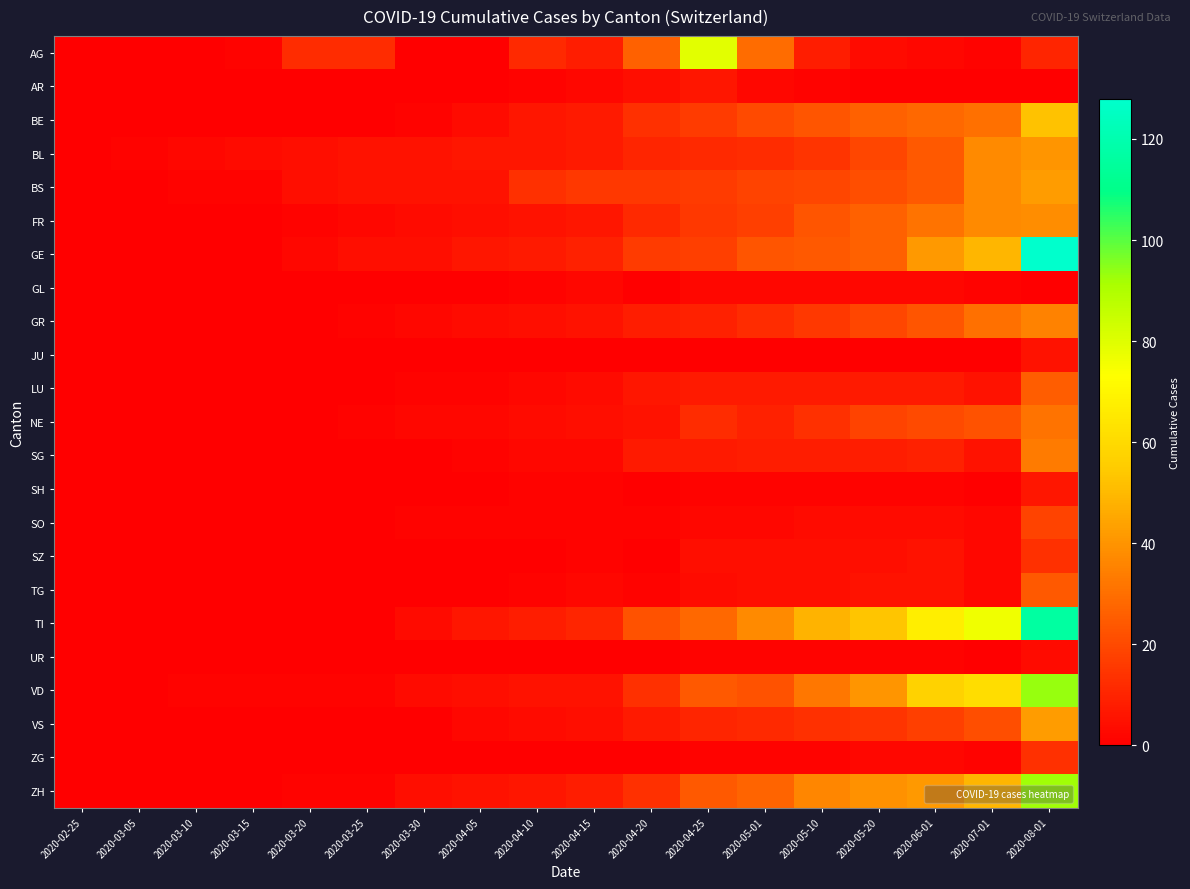

Reading right to left, list all the values displayed in this chart.

AG: 2020-08-01=10	2020-07-01=1	2020-06-01=2	2020-05-20=3	2020-05-10=8	2020-05-01=29	2020-04-25=79	2020-04-20=26	2020-04-15=8	2020-04-10=11	2020-04-05=0	2020-03-30=0	2020-03-25=12	2020-03-20=12	2020-03-15=1	2020-03-10=0	2020-03-05=0	2020-02-25=0
AR: 2020-08-01=0	2020-07-01=0	2020-06-01=0	2020-05-20=0	2020-05-10=1	2020-05-01=2	2020-04-25=6	2020-04-20=4	2020-04-15=2	2020-04-10=1	2020-04-05=0	2020-03-30=0	2020-03-25=0	2020-03-20=0	2020-03-15=0	2020-03-10=0	2020-03-05=0	2020-02-25=0
BE: 2020-08-01=52	2020-07-01=30	2020-06-01=28	2020-05-20=26	2020-05-10=23	2020-05-01=20	2020-04-25=16	2020-04-20=13	2020-04-15=7	2020-04-10=6	2020-04-05=3	2020-03-30=1	2020-03-25=0	2020-03-20=0	2020-03-15=0	2020-03-10=0	2020-03-05=0	2020-02-25=0
BL: 2020-08-01=40	2020-07-01=37	2020-06-01=24	2020-05-20=19	2020-05-10=14	2020-05-01=12	2020-04-25=11	2020-04-20=10	2020-04-15=7	2020-04-10=6	2020-04-05=6	2020-03-30=5	2020-03-25=5	2020-03-20=4	2020-03-15=3	2020-03-10=2	2020-03-05=1	2020-02-25=0
BS: 2020-08-01=42	2020-07-01=37	2020-06-01=24	2020-05-20=21	2020-05-10=19	2020-05-01=18	2020-04-25=16	2020-04-20=15	2020-04-15=15	2020-04-10=13	2020-04-05=5	2020-03-30=5	2020-03-25=5	2020-03-20=4	2020-03-15=1	2020-03-10=1	2020-03-05=0	2020-02-25=0
FR: 2020-08-01=38	2020-07-01=37	2020-06-01=31	2020-05-20=26	2020-05-10=23	2020-05-01=17	2020-04-25=15	2020-04-20=11	2020-04-15=6	2020-04-10=5	2020-04-05=4	2020-03-30=3	2020-03-25=2	2020-03-20=1	2020-03-15=0	2020-03-10=0	2020-03-05=0	2020-02-25=0
GE: 2020-08-01=128	2020-07-01=49	2020-06-01=41	2020-05-20=26	2020-05-10=24	2020-05-01=23	2020-04-25=17	2020-04-20=16	2020-04-15=9	2020-04-10=7	2020-04-05=6	2020-03-30=4	2020-03-25=4	2020-03-20=2	2020-03-15=0	2020-03-10=0	2020-03-05=0	2020-02-25=0
GL: 2020-08-01=0	2020-07-01=1	2020-06-01=2	2020-05-20=2	2020-05-10=2	2020-05-01=2	2020-04-25=2	2020-04-20=0	2020-04-15=2	2020-04-10=1	2020-04-05=0	2020-03-30=0	2020-03-25=0	2020-03-20=0	2020-03-15=0	2020-03-10=0	2020-03-05=0	2020-02-25=0
GR: 2020-08-01=35	2020-07-01=30	2020-06-01=23	2020-05-20=19	2020-05-10=15	2020-05-01=12	2020-04-25=9	2020-04-20=8	2020-04-15=5	2020-04-10=4	2020-04-05=3	2020-03-30=2	2020-03-25=1	2020-03-20=0	2020-03-15=0	2020-03-10=0	2020-03-05=0	2020-02-25=0
JU: 2020-08-01=5	2020-07-01=0	2020-06-01=0	2020-05-20=0	2020-05-10=0	2020-05-01=0	2020-04-25=0	2020-04-20=0	2020-04-15=0	2020-04-10=0	2020-04-05=0	2020-03-30=0	2020-03-25=0	2020-03-20=0	2020-03-15=0	2020-03-10=0	2020-03-05=0	2020-02-25=0
LU: 2020-08-01=25	2020-07-01=5	2020-06-01=7	2020-05-20=7	2020-05-10=7	2020-05-01=7	2020-04-25=7	2020-04-20=6	2020-04-15=3	2020-04-10=2	2020-04-05=1	2020-03-30=1	2020-03-25=0	2020-03-20=0	2020-03-15=0	2020-03-10=0	2020-03-05=0	2020-02-25=0
NE: 2020-08-01=31	2020-07-01=22	2020-06-01=20	2020-05-20=18	2020-05-10=13	2020-05-01=9	2020-04-25=12	2020-04-20=5	2020-04-15=4	2020-04-10=3	2020-04-05=2	2020-03-30=2	2020-03-25=1	2020-03-20=0	2020-03-15=0	2020-03-10=0	2020-03-05=0	2020-02-25=0
SG: 2020-08-01=33	2020-07-01=5	2020-06-01=9	2020-05-20=8	2020-05-10=8	2020-05-01=8	2020-04-25=7	2020-04-20=7	2020-04-15=2	2020-04-10=2	2020-04-05=1	2020-03-30=0	2020-03-25=0	2020-03-20=0	2020-03-15=0	2020-03-10=0	2020-03-05=0	2020-02-25=0
SH: 2020-08-01=6	2020-07-01=0	2020-06-01=1	2020-05-20=1	2020-05-10=1	2020-05-01=1	2020-04-25=1	2020-04-20=0	2020-04-15=1	2020-04-10=1	2020-04-05=0	2020-03-30=0	2020-03-25=0	2020-03-20=0	2020-03-15=0	2020-03-10=0	2020-03-05=0	2020-02-25=0
SO: 2020-08-01=18	2020-07-01=2	2020-06-01=3	2020-05-20=3	2020-05-10=3	2020-05-01=2	2020-04-25=2	2020-04-20=1	2020-04-15=1	2020-04-10=1	2020-04-05=1	2020-03-30=1	2020-03-25=0	2020-03-20=0	2020-03-15=0	2020-03-10=0	2020-03-05=0	2020-02-25=0
SZ: 2020-08-01=13	2020-07-01=2	2020-06-01=5	2020-05-20=4	2020-05-10=4	2020-05-01=4	2020-04-25=4	2020-04-20=0	2020-04-15=1	2020-04-10=0	2020-04-05=0	2020-03-30=0	2020-03-25=0	2020-03-20=0	2020-03-15=0	2020-03-10=0	2020-03-05=0	2020-02-25=0
TG: 2020-08-01=24	2020-07-01=2	2020-06-01=5	2020-05-20=5	2020-05-10=4	2020-05-01=4	2020-04-25=3	2020-04-20=1	2020-04-15=2	2020-04-10=1	2020-04-05=0	2020-03-30=0	2020-03-25=0	2020-03-20=0	2020-03-15=0	2020-03-10=0	2020-03-05=0	2020-02-25=0
TI: 2020-08-01=116	2020-07-01=76	2020-06-01=67	2020-05-20=53	2020-05-10=48	2020-05-01=37	2020-04-25=28	2020-04-20=22	2020-04-15=10	2020-04-10=8	2020-04-05=6	2020-03-30=3	2020-03-25=0	2020-03-20=0	2020-03-15=0	2020-03-10=0	2020-03-05=0	2020-02-25=0
UR: 2020-08-01=3	2020-07-01=0	2020-06-01=1	2020-05-20=1	2020-05-10=1	2020-05-01=1	2020-04-25=1	2020-04-20=0	2020-04-15=0	2020-04-10=0	2020-04-05=0	2020-03-30=0	2020-03-25=0	2020-03-20=0	2020-03-15=0	2020-03-10=0	2020-03-05=0	2020-02-25=0
VD: 2020-08-01=93	2020-07-01=61	2020-06-01=57	2020-05-20=40	2020-05-10=32	2020-05-01=22	2020-04-25=24	2020-04-20=13	2020-04-15=5	2020-04-10=5	2020-04-05=4	2020-03-30=3	2020-03-25=1	2020-03-20=1	2020-03-15=1	2020-03-10=1	2020-03-05=0	2020-02-25=0
VS: 2020-08-01=42	2020-07-01=21	2020-06-01=17	2020-05-20=14	2020-05-10=13	2020-05-01=11	2020-04-25=10	2020-04-20=7	2020-04-15=4	2020-04-10=3	2020-04-05=2	2020-03-30=0	2020-03-25=0	2020-03-20=0	2020-03-15=0	2020-03-10=0	2020-03-05=0	2020-02-25=0
ZG: 2020-08-01=13	2020-07-01=1	2020-06-01=2	2020-05-20=2	2020-05-10=1	2020-05-01=1	2020-04-25=1	2020-04-20=0	2020-04-15=0	2020-04-10=0	2020-04-05=0	2020-03-30=0	2020-03-25=0	2020-03-20=0	2020-03-15=0	2020-03-10=0	2020-03-05=0	2020-02-25=0
ZH: 2020-08-01=92	2020-07-01=49	2020-06-01=41	2020-05-20=39	2020-05-10=36	2020-05-01=27	2020-04-25=24	2020-04-20=13	2020-04-15=8	2020-04-10=6	2020-04-05=5	2020-03-30=4	2020-03-25=1	2020-03-20=1	2020-03-15=0	2020-03-10=0	2020-03-05=0	2020-02-25=0